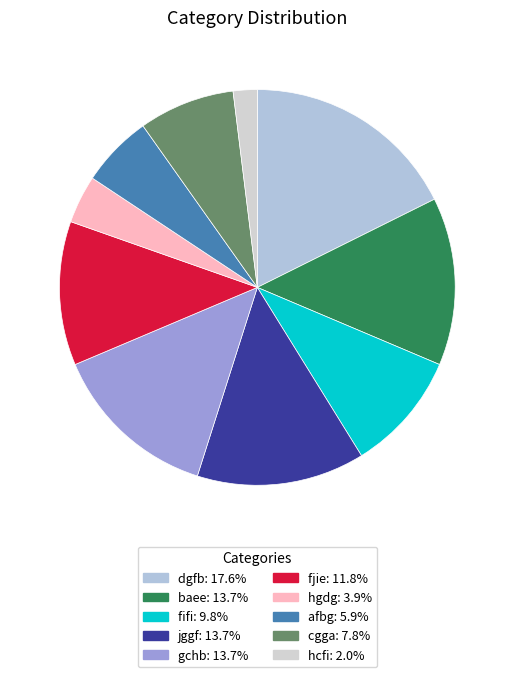

How many slices are in this pie chart?

10